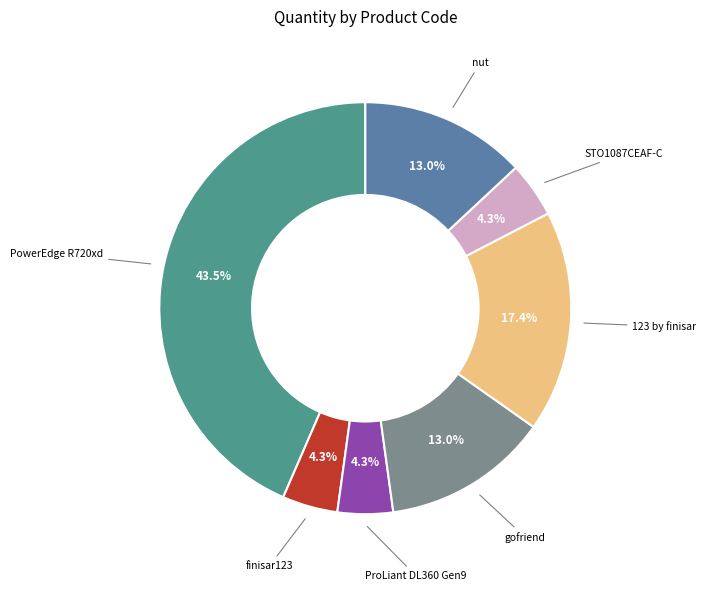

Between finisar123 and nut, which is larger?

nut